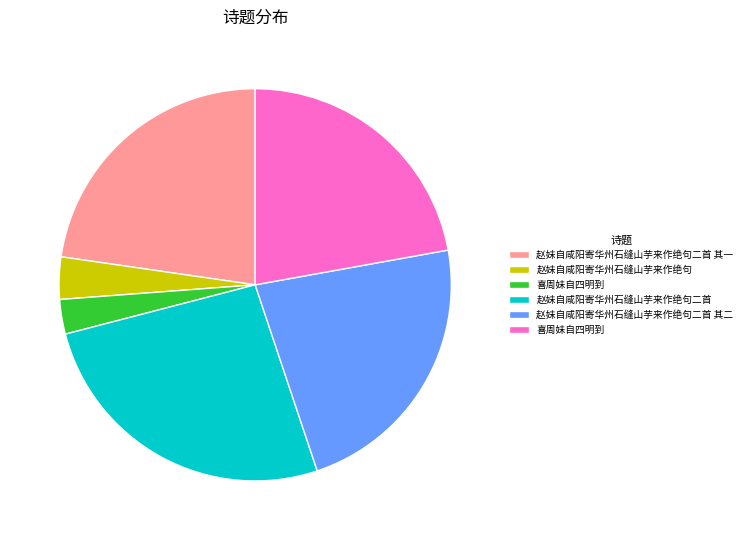

Is there a majority slice in this chart?

No